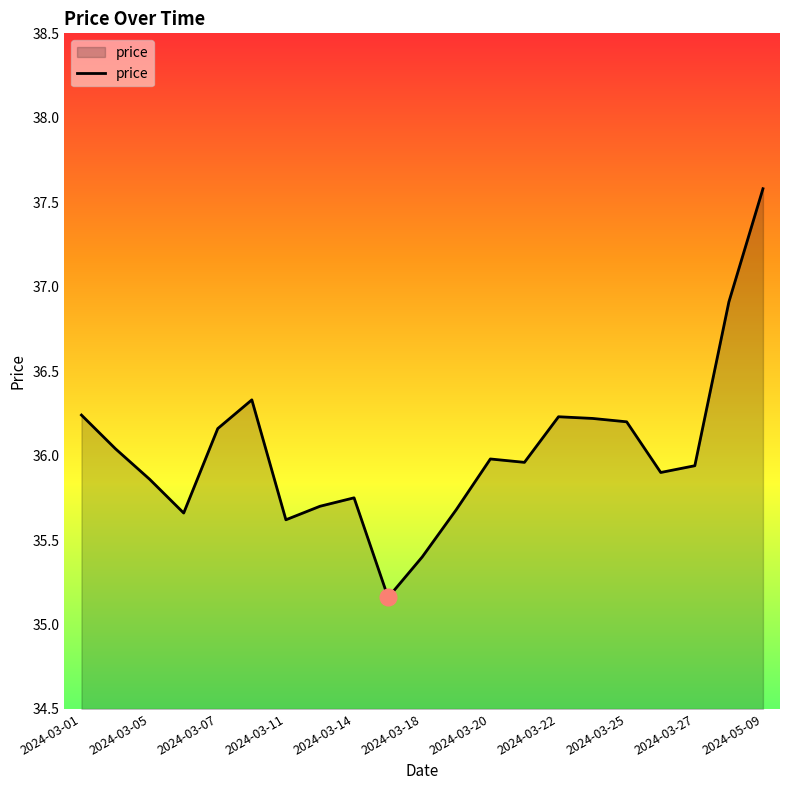

What is the maximum value shown in the chart?

37.6